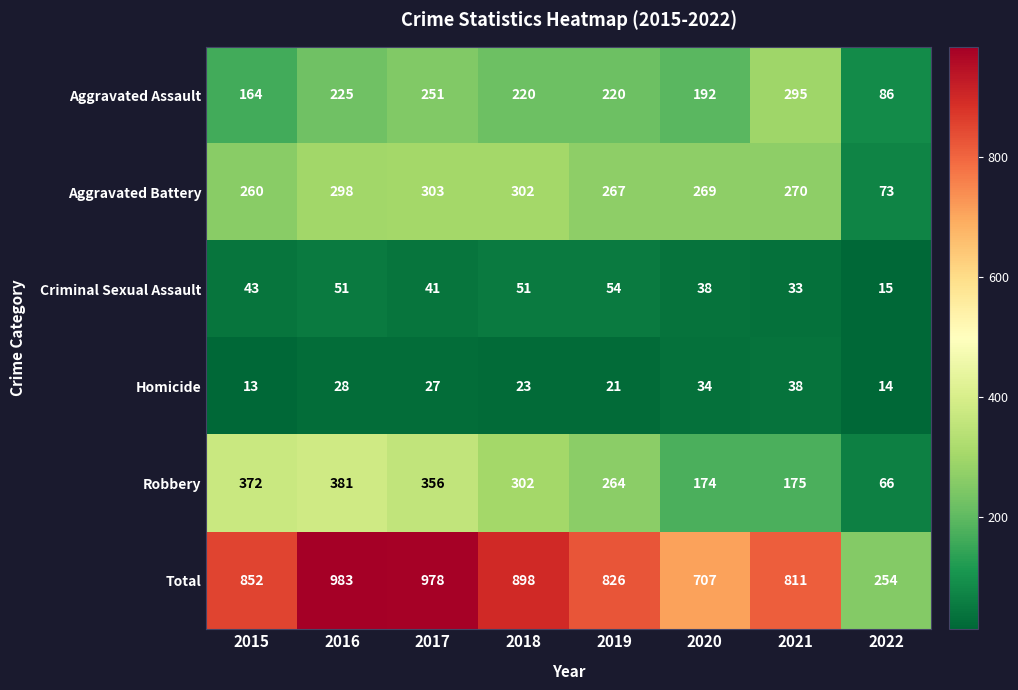

What is the difference between the Aggravated Assault values at 2022 and 2019?

134